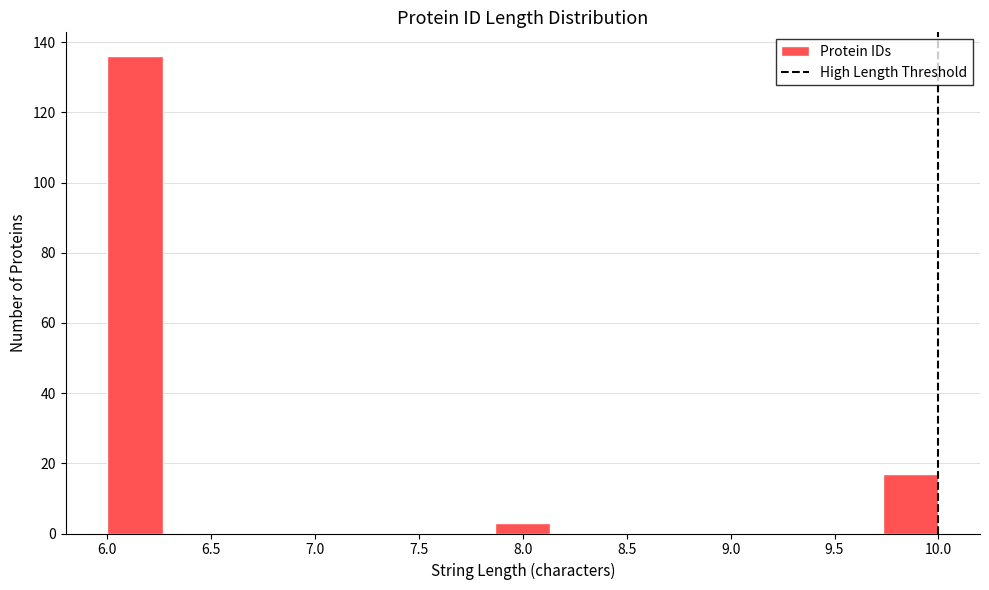

Reading left to right, list every bar in this chart as the range it spans on the x-axis followed by its height. Neither the bar edges nor the heights are printed on the chart, so give them approximately, as read against the axes.

6.00 to 6.25: 136
6.25 to 6.55: 0
6.55 to 6.80: 0
6.80 to 7.05: 0
7.05 to 7.35: 0
7.35 to 7.60: 0
7.60 to 7.85: 0
7.85 to 8.15: 4
8.15 to 8.40: 0
8.40 to 8.65: 0
8.65 to 8.95: 0
8.95 to 9.20: 0
9.20 to 9.45: 0
9.45 to 9.75: 0
9.75 to 10.00: 18